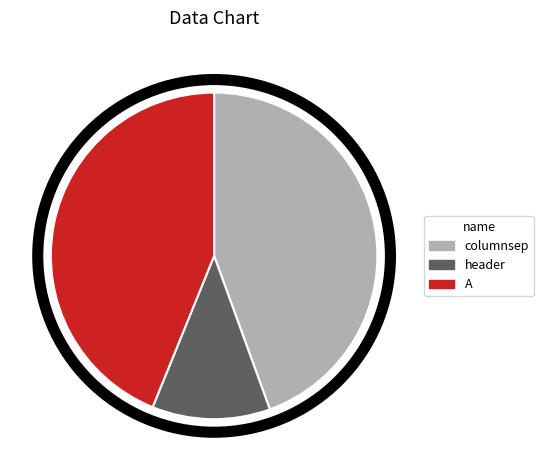

Does header represent more than half of the total?

No